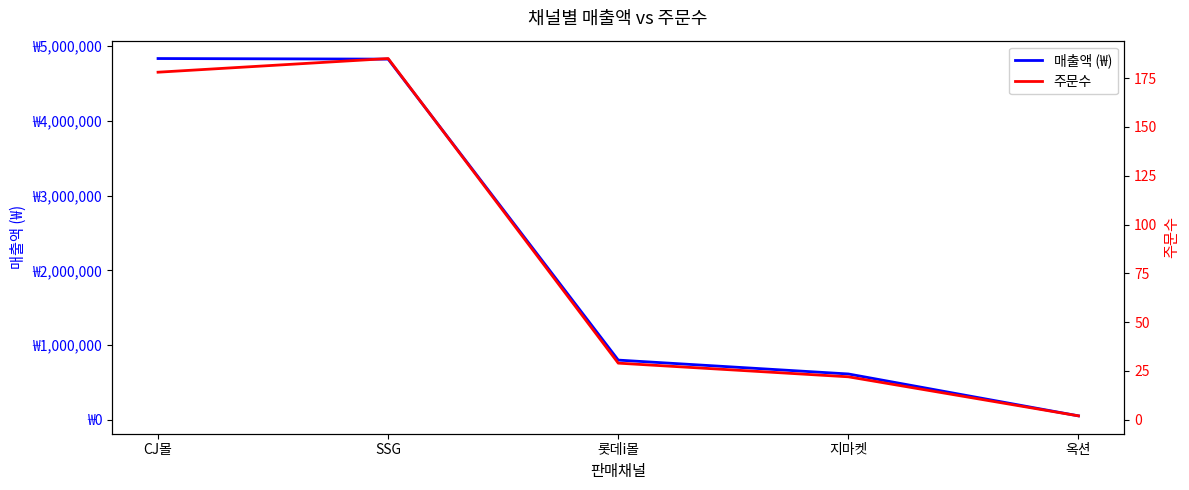

True or false: 매출액 (₩) and 주문수 intersect in this chart.

False